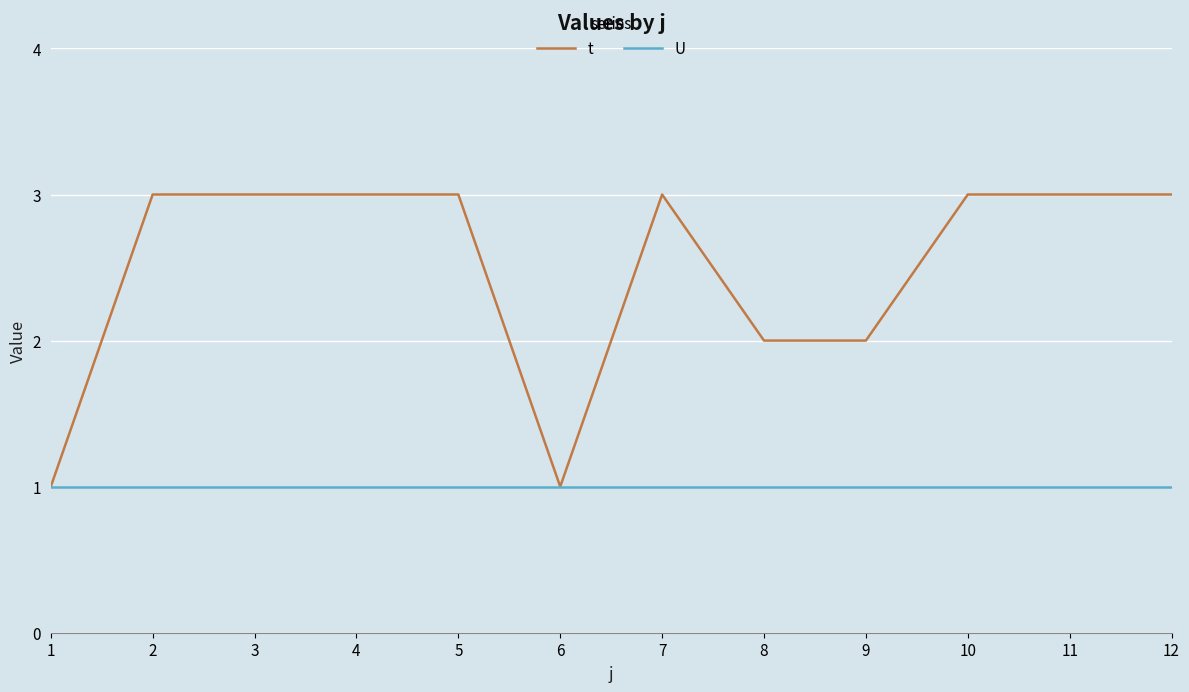

What is the approximate value of U at 3?

1